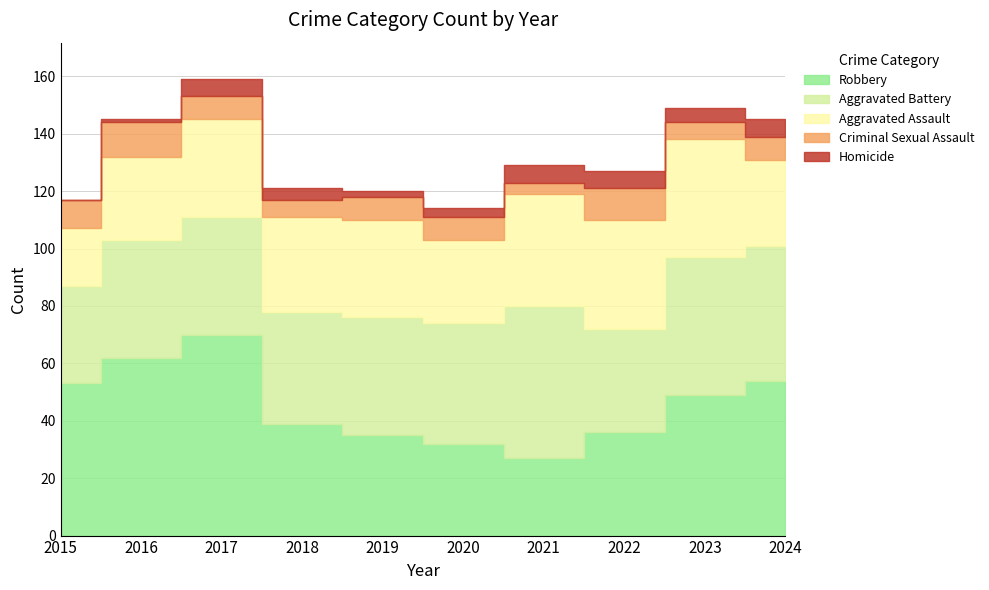

What is the sum of all Homicide values?

39